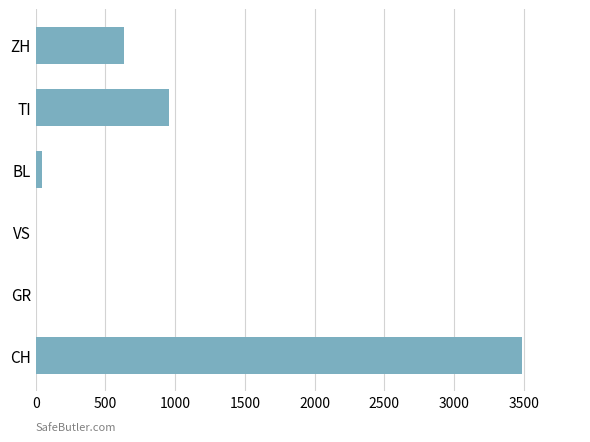

How many series are shown in this chart?

1